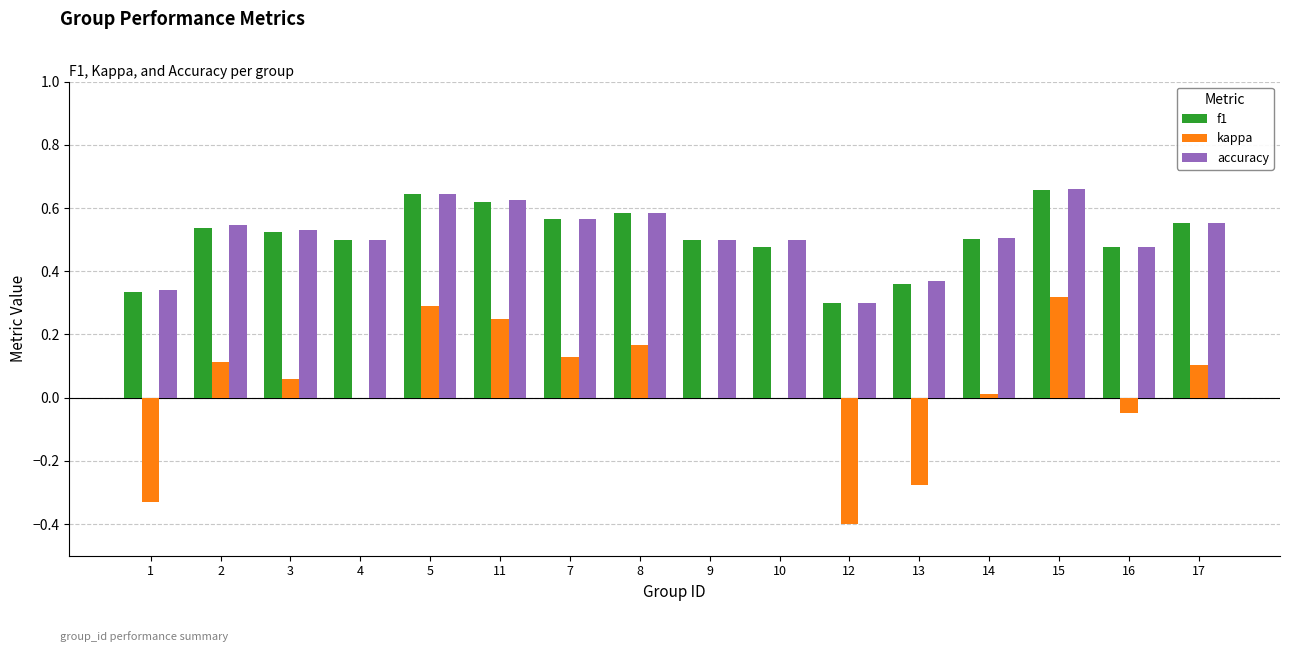

The value of accuracy at 10 is 0.5. True or false?

True